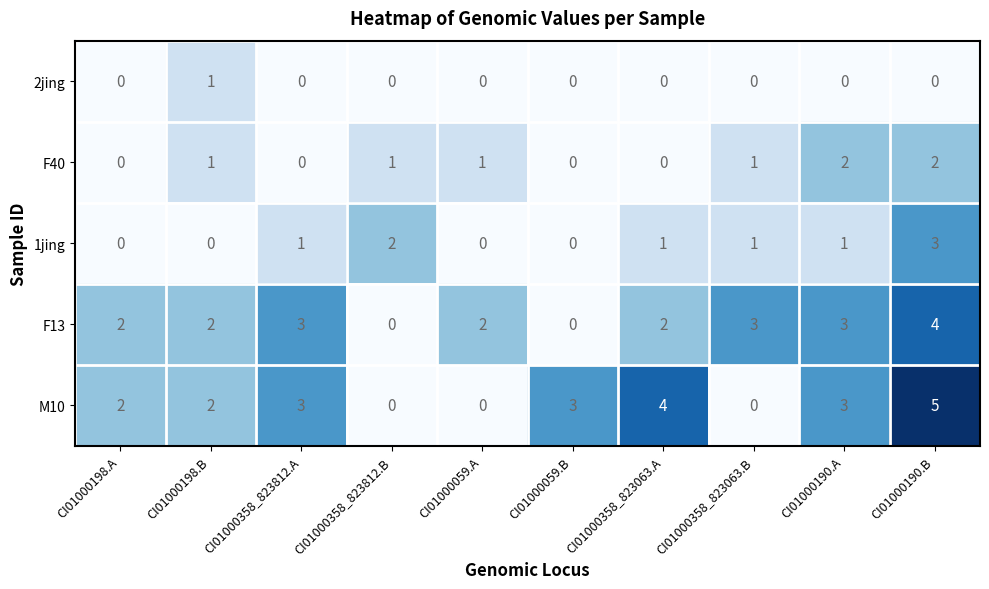

At which category does the chart reach its peak across all series?

CI01000190.B